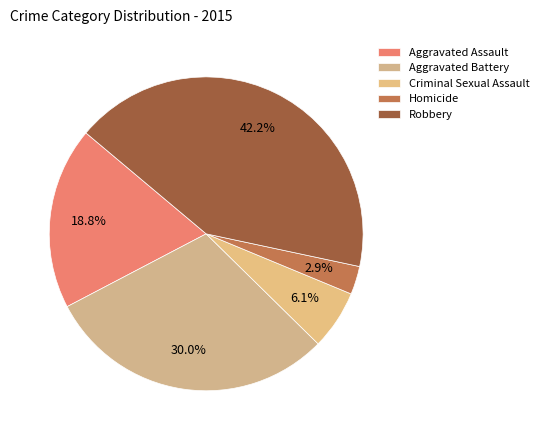

Rank the categories by value from lowest to highest.

Homicide, Criminal Sexual Assault, Aggravated Assault, Aggravated Battery, Robbery